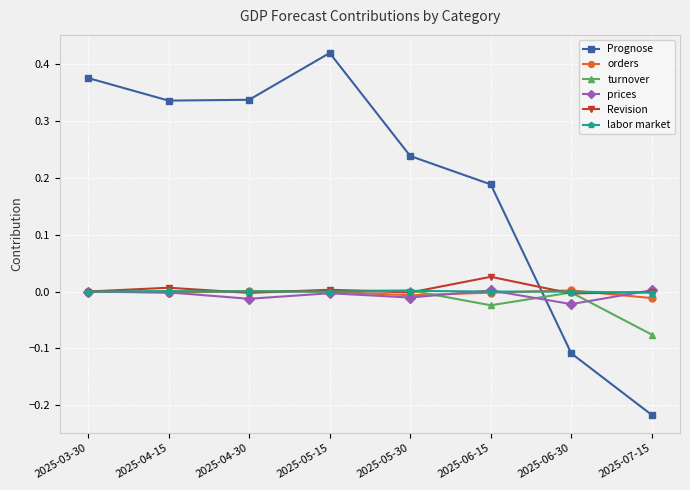

Which series changed the most between 2025-05-30 and 2025-07-15?

Prognose